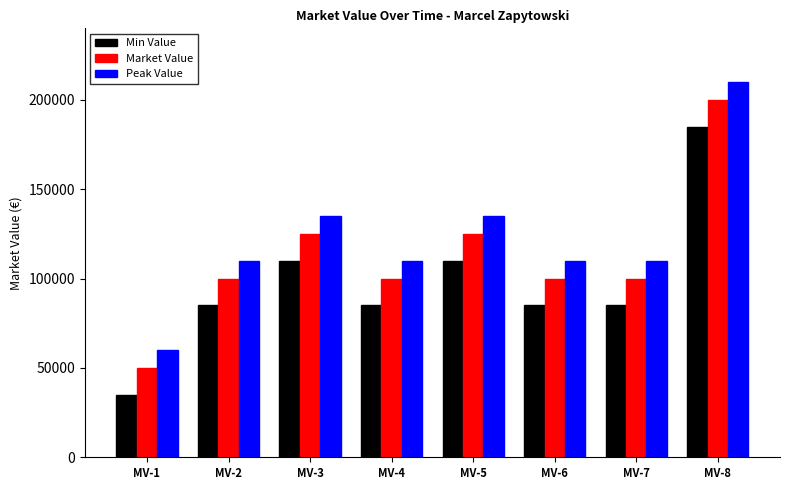

The value of Min Value at MV-5 is 110000. True or false?

True